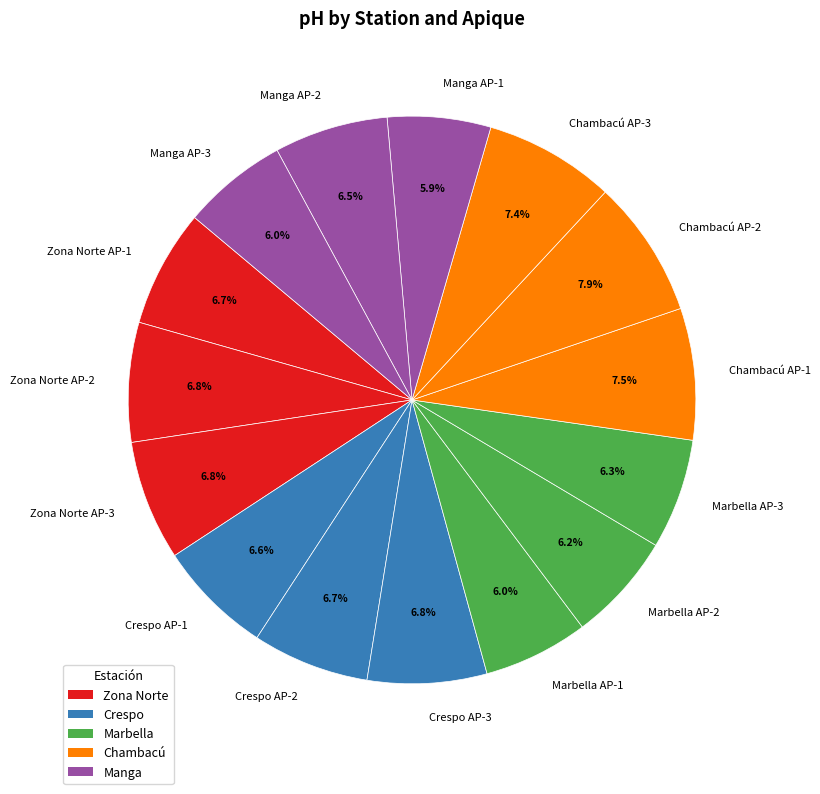

How many segments does this pie chart have?

15